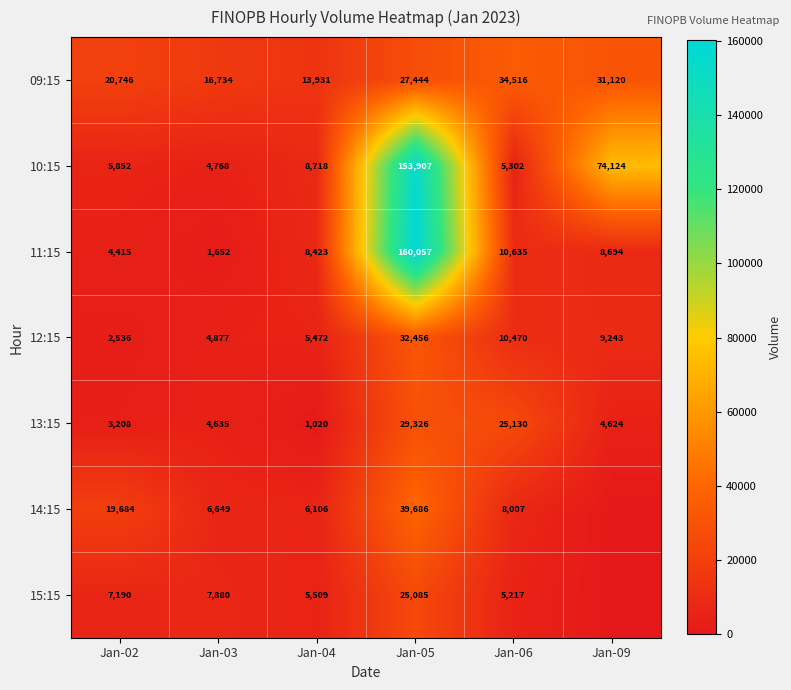

Is the value of 13:15 at Jan-02 greater than the value of 09:15 at Jan-04?

No